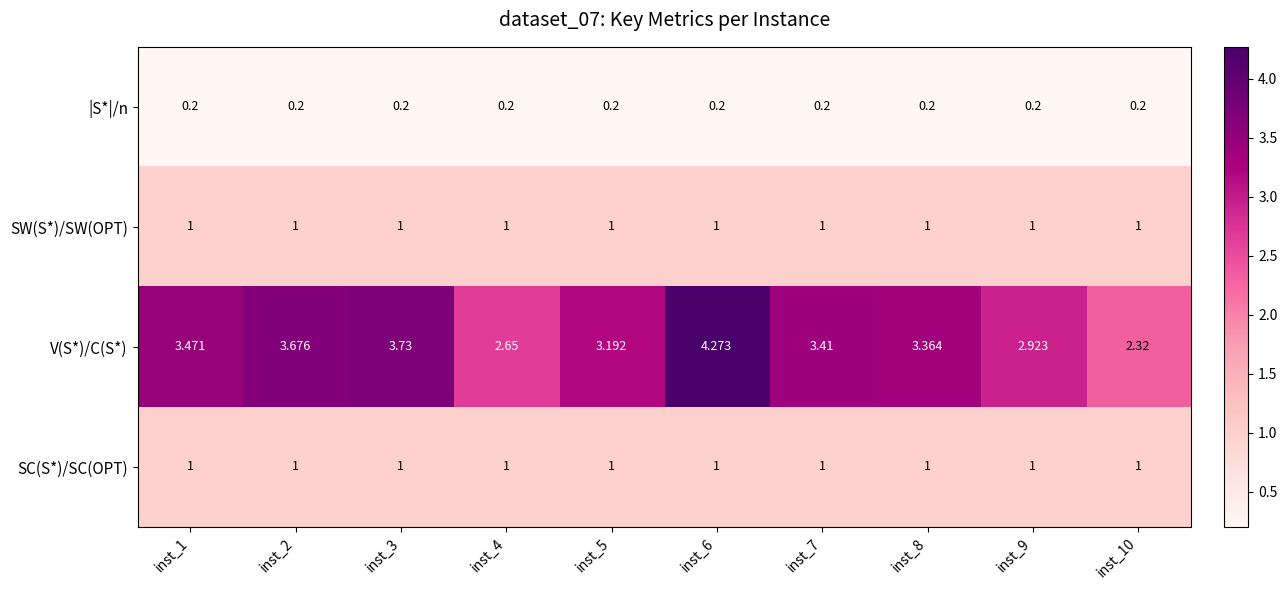

Which series has the largest range (max minus min)?

V(S*)/C(S*)